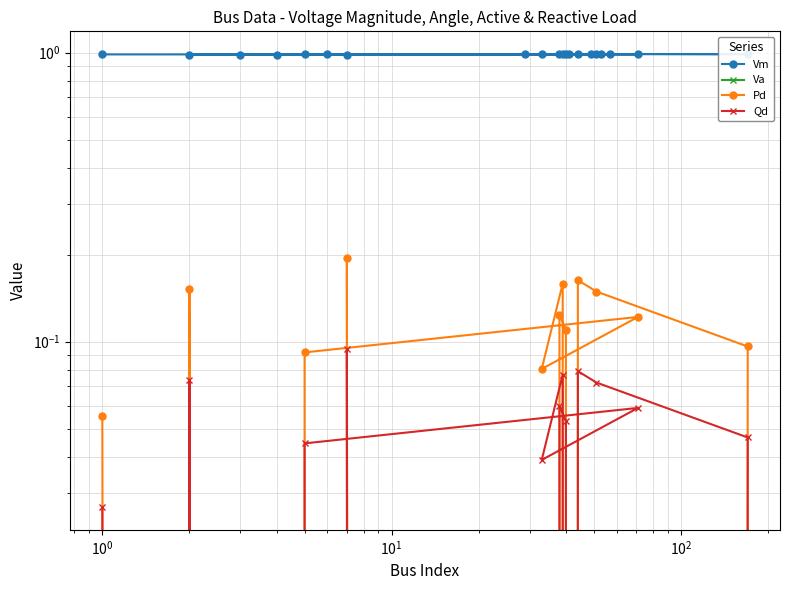

Does the chart display data point markers on the line(s)?

Yes